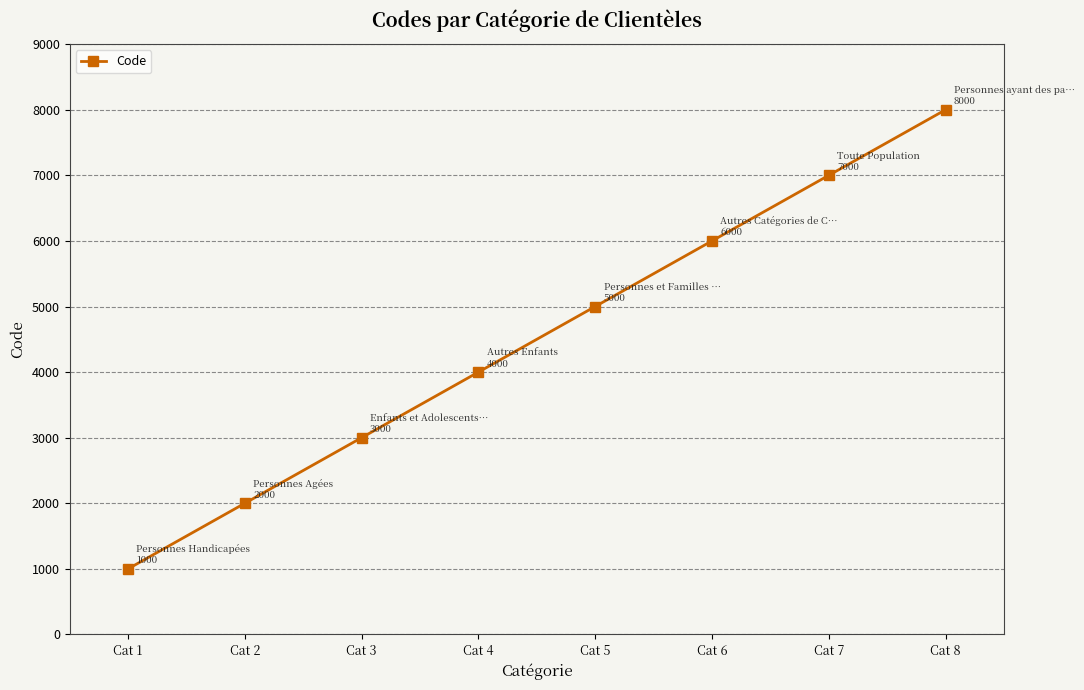

True or false: the data shows 450 at Cat 1.

False